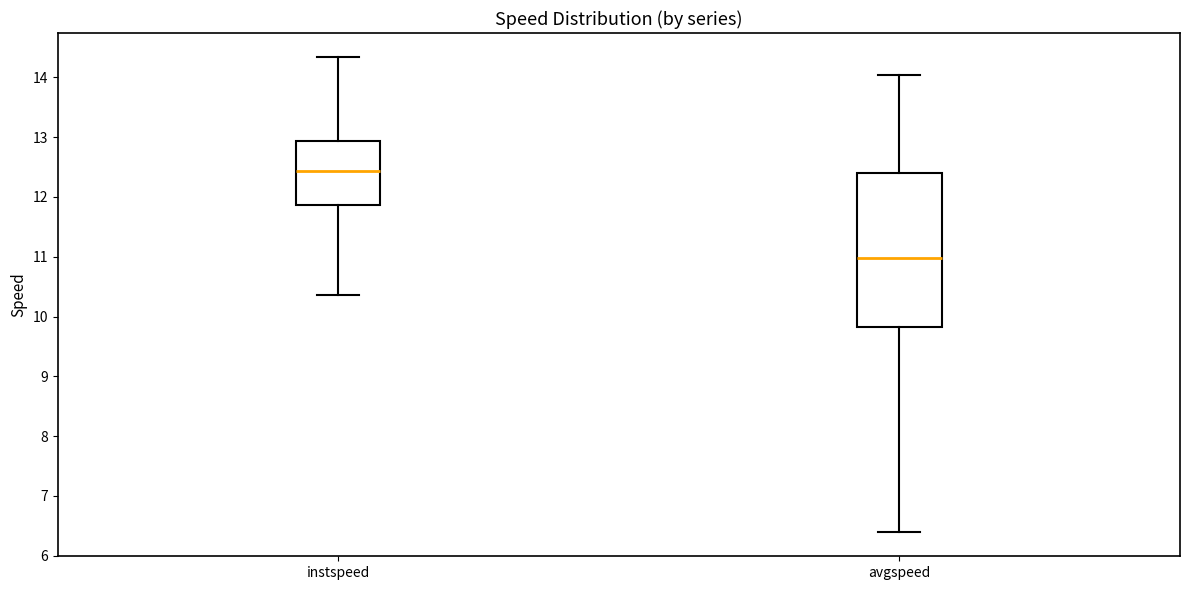

Reading left to right, read every box against the y-axis: the position of its median line, the range the box covers, and the ends of its whiskers. The values are not printed on the chart, so give them approximately, as read against the axis.

instspeed: median 12.4, box 11.9 to 12.9, whiskers 10.4 to 14.3
avgspeed: median 11.0, box 9.8 to 12.4, whiskers 6.4 to 14.0